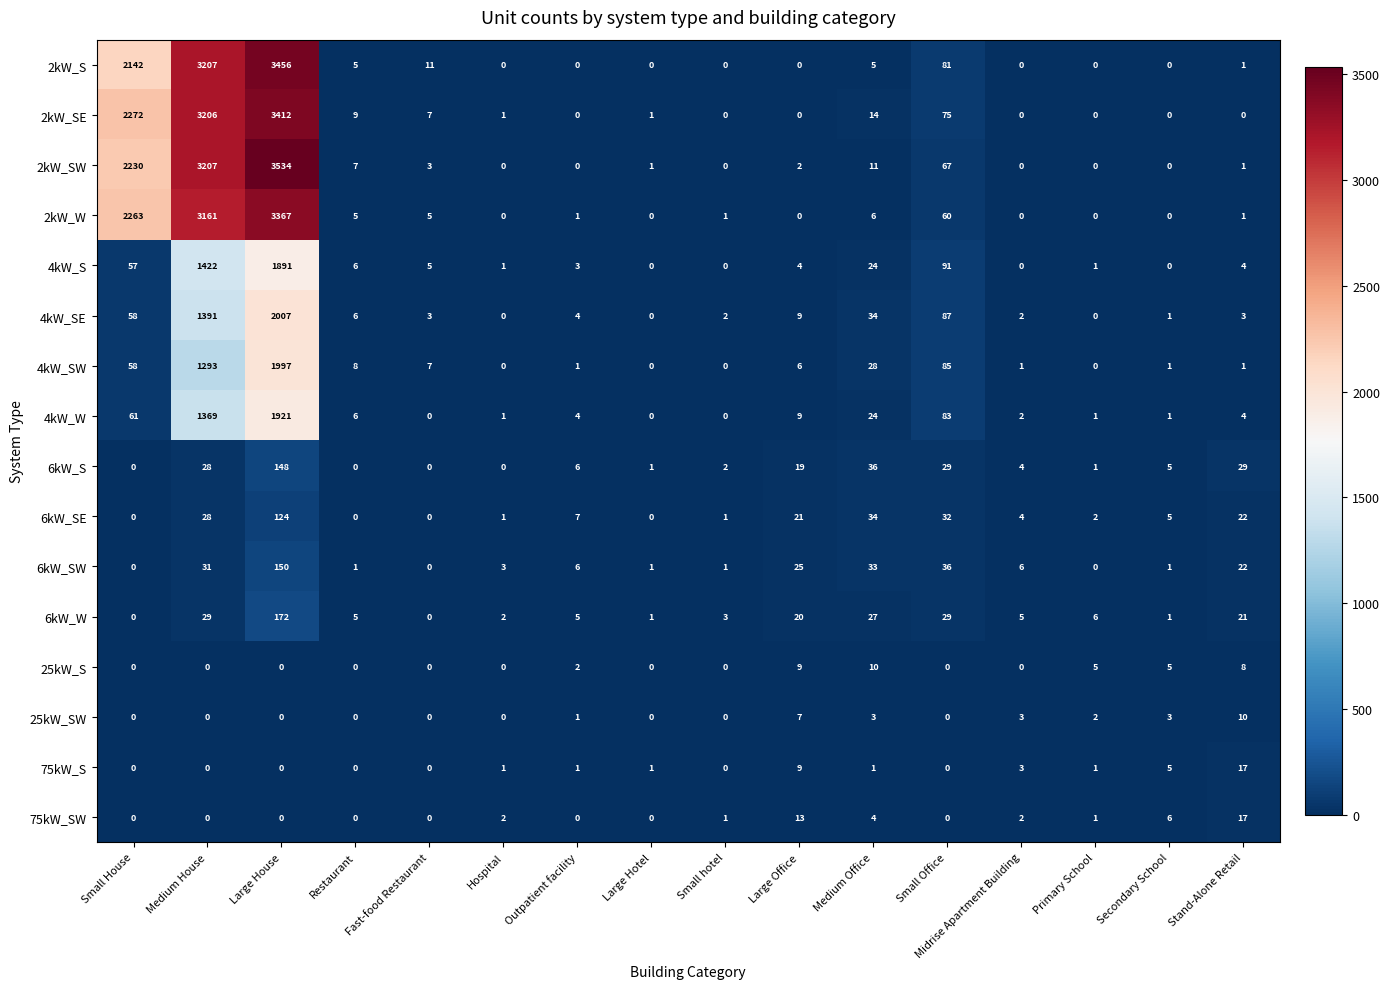

What is the total value across all series at Hospital?

12